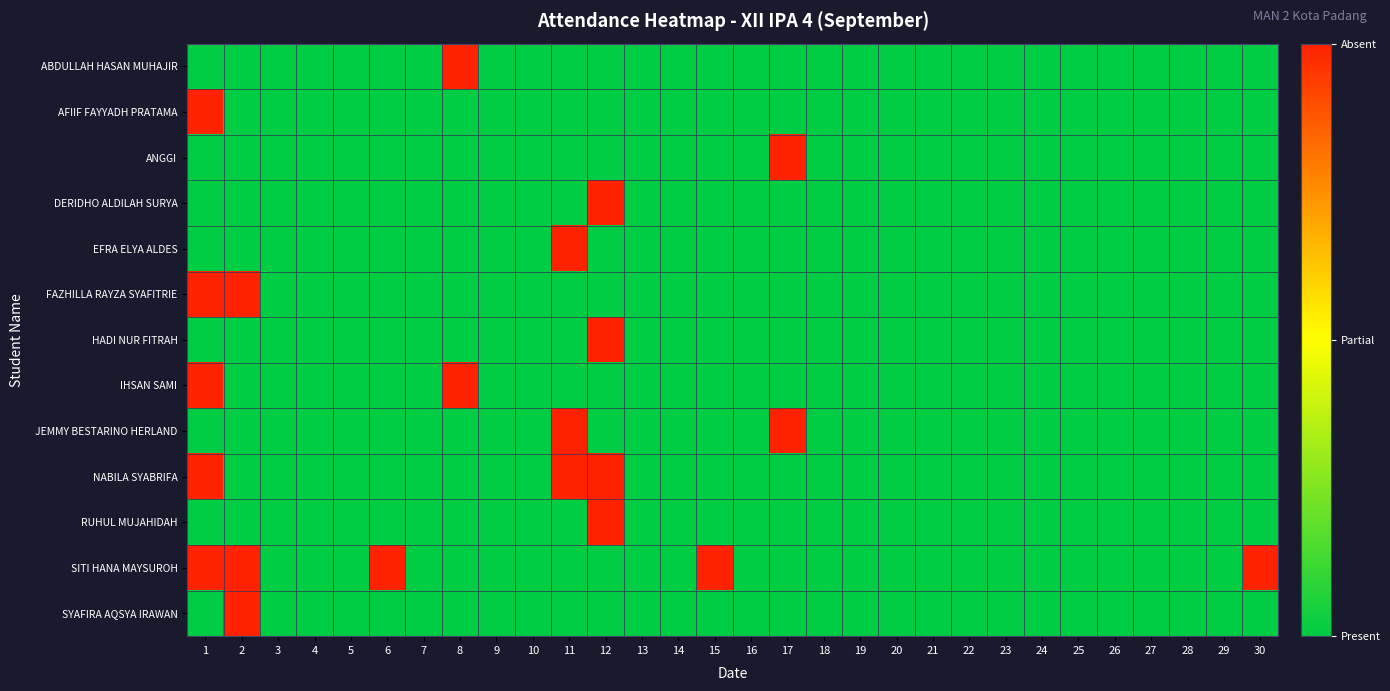

Reading left to right, extract all data points from this chart.

ABDULLAH HASAN MUHAJIR: 1=0	2=0	3=0	4=0	5=0	6=0	7=0	8=1	9=0	10=0	11=0	12=0	13=0	14=0	15=0	16=0	17=0	18=0	19=0	20=0	21=0	22=0	23=0	24=0	25=0	26=0	27=0	28=0	29=0	30=0
AFIIF FAYYADH PRATAMA: 1=1	2=0	3=0	4=0	5=0	6=0	7=0	8=0	9=0	10=0	11=0	12=0	13=0	14=0	15=0	16=0	17=0	18=0	19=0	20=0	21=0	22=0	23=0	24=0	25=0	26=0	27=0	28=0	29=0	30=0
ANGGI: 1=0	2=0	3=0	4=0	5=0	6=0	7=0	8=0	9=0	10=0	11=0	12=0	13=0	14=0	15=0	16=0	17=1	18=0	19=0	20=0	21=0	22=0	23=0	24=0	25=0	26=0	27=0	28=0	29=0	30=0
DERIDHO ALDILAH SURYA: 1=0	2=0	3=0	4=0	5=0	6=0	7=0	8=0	9=0	10=0	11=0	12=1	13=0	14=0	15=0	16=0	17=0	18=0	19=0	20=0	21=0	22=0	23=0	24=0	25=0	26=0	27=0	28=0	29=0	30=0
EFRA ELYA ALDES: 1=0	2=0	3=0	4=0	5=0	6=0	7=0	8=0	9=0	10=0	11=1	12=0	13=0	14=0	15=0	16=0	17=0	18=0	19=0	20=0	21=0	22=0	23=0	24=0	25=0	26=0	27=0	28=0	29=0	30=0
FAZHILLA RAYZA SYAFITRIE: 1=1	2=1	3=0	4=0	5=0	6=0	7=0	8=0	9=0	10=0	11=0	12=0	13=0	14=0	15=0	16=0	17=0	18=0	19=0	20=0	21=0	22=0	23=0	24=0	25=0	26=0	27=0	28=0	29=0	30=0
HADI NUR FITRAH: 1=0	2=0	3=0	4=0	5=0	6=0	7=0	8=0	9=0	10=0	11=0	12=1	13=0	14=0	15=0	16=0	17=0	18=0	19=0	20=0	21=0	22=0	23=0	24=0	25=0	26=0	27=0	28=0	29=0	30=0
IHSAN SAMI: 1=1	2=0	3=0	4=0	5=0	6=0	7=0	8=1	9=0	10=0	11=0	12=0	13=0	14=0	15=0	16=0	17=0	18=0	19=0	20=0	21=0	22=0	23=0	24=0	25=0	26=0	27=0	28=0	29=0	30=0
JEMMY BESTARINO HERLAND: 1=0	2=0	3=0	4=0	5=0	6=0	7=0	8=0	9=0	10=0	11=1	12=0	13=0	14=0	15=0	16=0	17=1	18=0	19=0	20=0	21=0	22=0	23=0	24=0	25=0	26=0	27=0	28=0	29=0	30=0
NABILA SYABRIFA: 1=1	2=0	3=0	4=0	5=0	6=0	7=0	8=0	9=0	10=0	11=1	12=1	13=0	14=0	15=0	16=0	17=0	18=0	19=0	20=0	21=0	22=0	23=0	24=0	25=0	26=0	27=0	28=0	29=0	30=0
RUHUL MUJAHIDAH: 1=0	2=0	3=0	4=0	5=0	6=0	7=0	8=0	9=0	10=0	11=0	12=1	13=0	14=0	15=0	16=0	17=0	18=0	19=0	20=0	21=0	22=0	23=0	24=0	25=0	26=0	27=0	28=0	29=0	30=0
SITI HANA MAYSUROH: 1=1	2=1	3=0	4=0	5=0	6=1	7=0	8=0	9=0	10=0	11=0	12=0	13=0	14=0	15=1	16=0	17=0	18=0	19=0	20=0	21=0	22=0	23=0	24=0	25=0	26=0	27=0	28=0	29=0	30=1
SYAFIRA AQSYA IRAWAN: 1=0	2=1	3=0	4=0	5=0	6=0	7=0	8=0	9=0	10=0	11=0	12=0	13=0	14=0	15=0	16=0	17=0	18=0	19=0	20=0	21=0	22=0	23=0	24=0	25=0	26=0	27=0	28=0	29=0	30=0